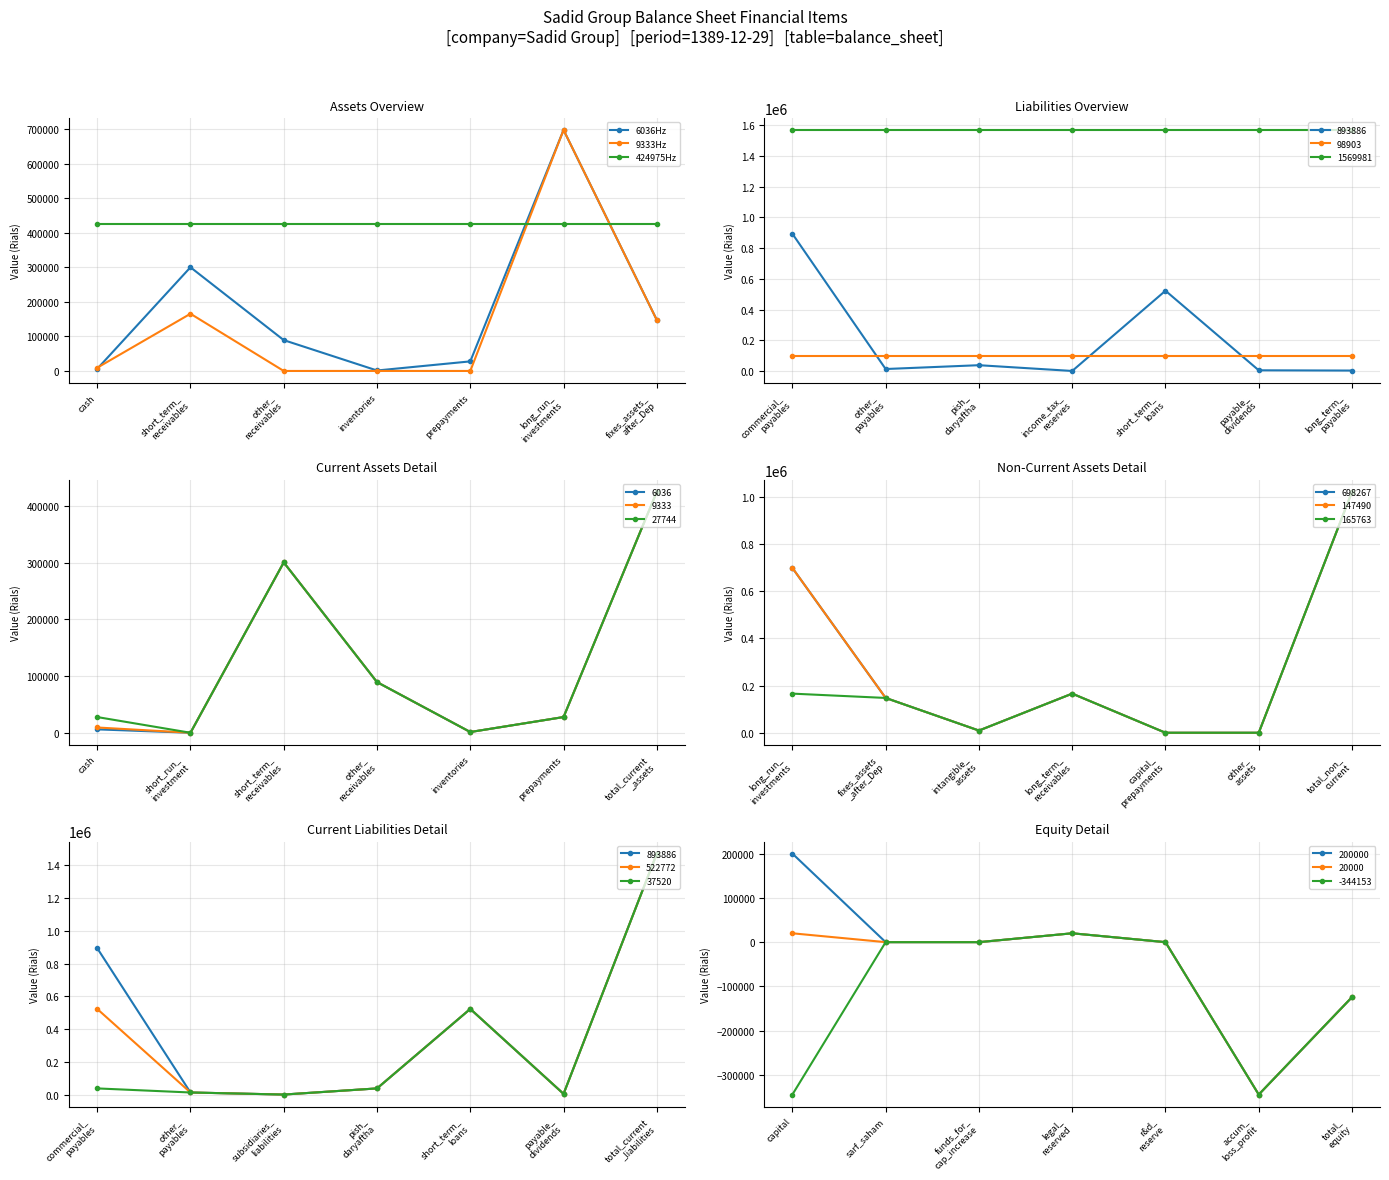

True or false: 9333 has more than 2 points higher than both neighbors.

False